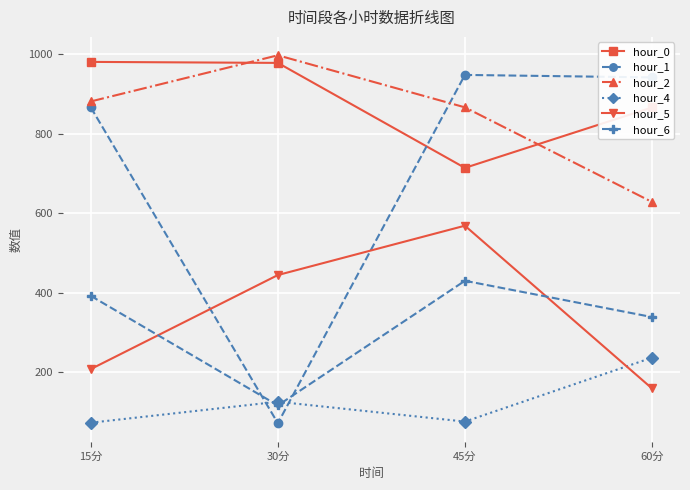

At which category is the sum across all series the highest?

45分